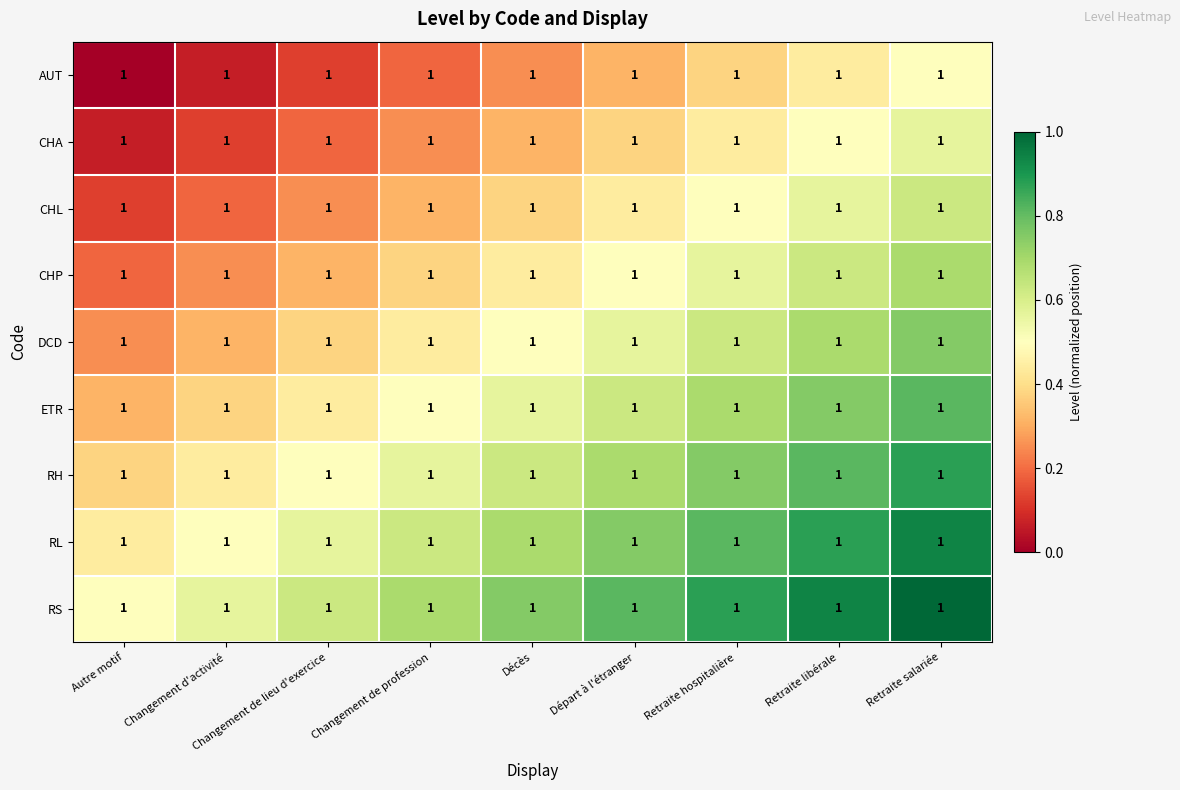

List the labels in order of CHA value, smallest first.

Autre motif, Changement d'activité, Changement de lieu d'exercice, Changement de profession, Décès, Départ à l'étranger, Retraite hospitalière, Retraite libérale, Retraite salariée